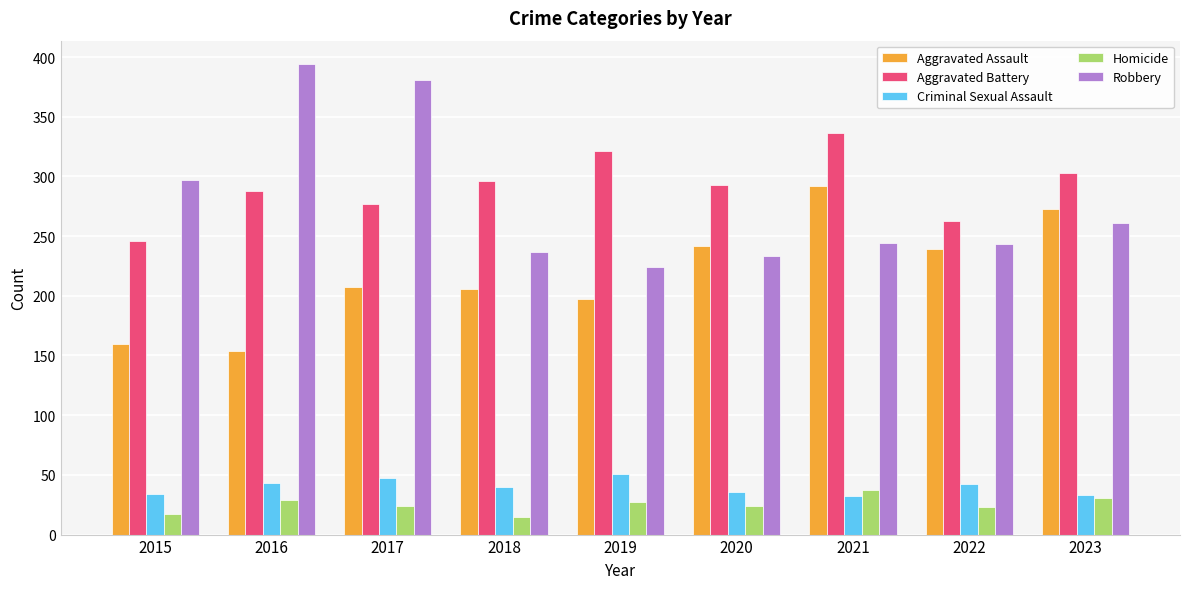

What is the difference between the maximum and minimum values in the Robbery series?

170